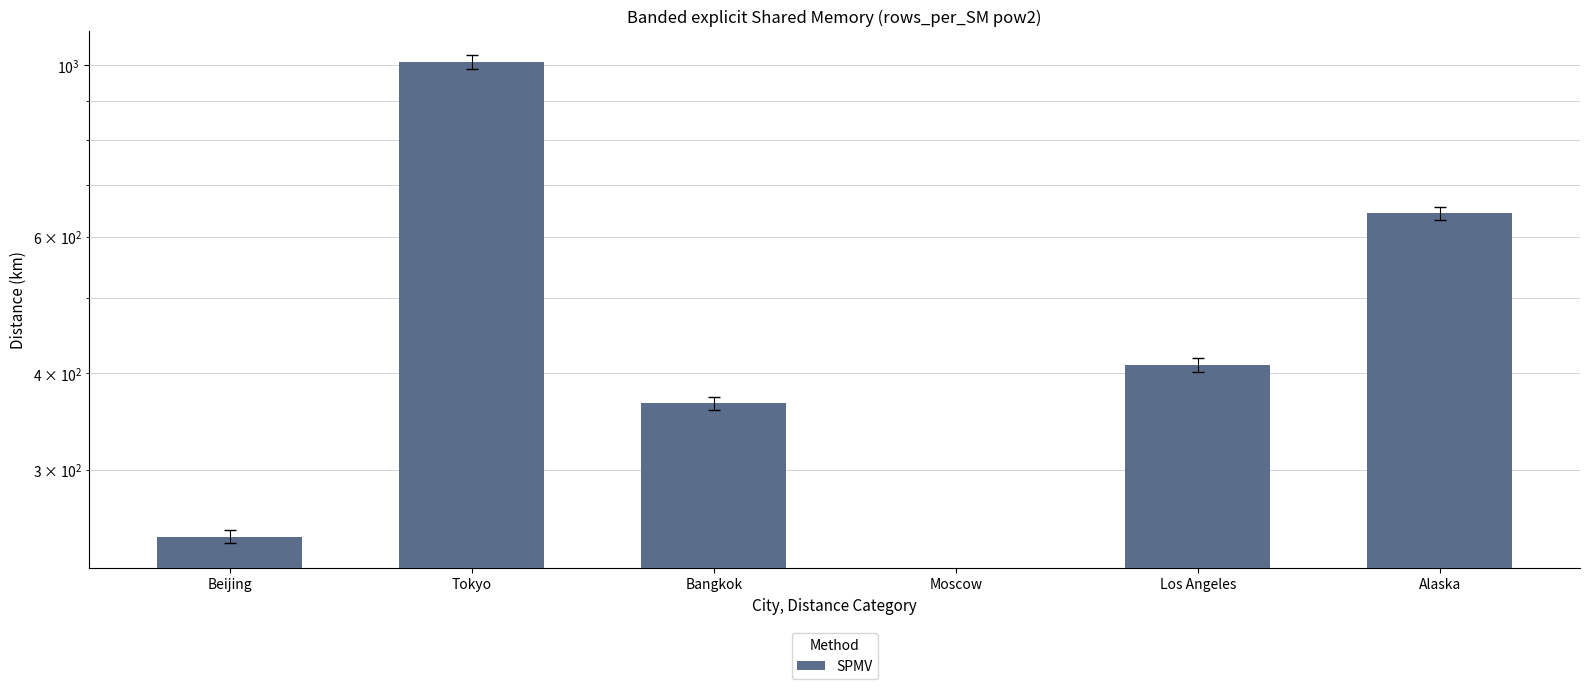

List the labels in order of value, largest first.

Tokyo, Alaska, Los Angeles, Bangkok, Beijing, Moscow